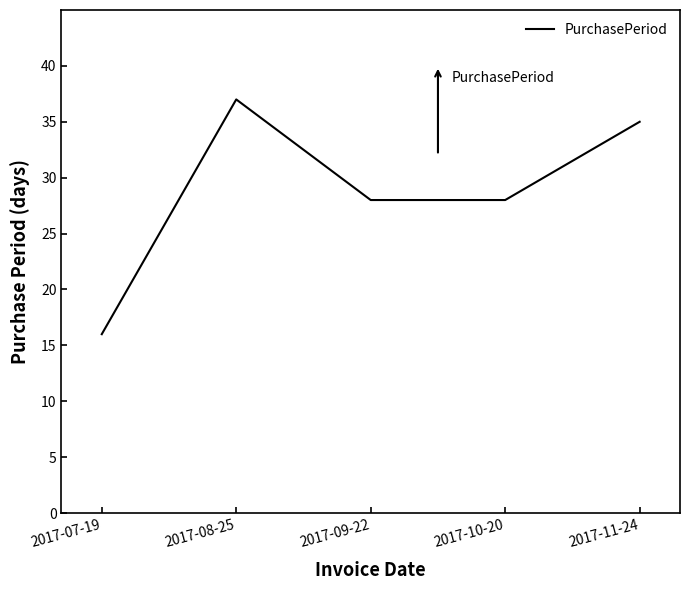

Where is the first local maximum?

2017-08-25